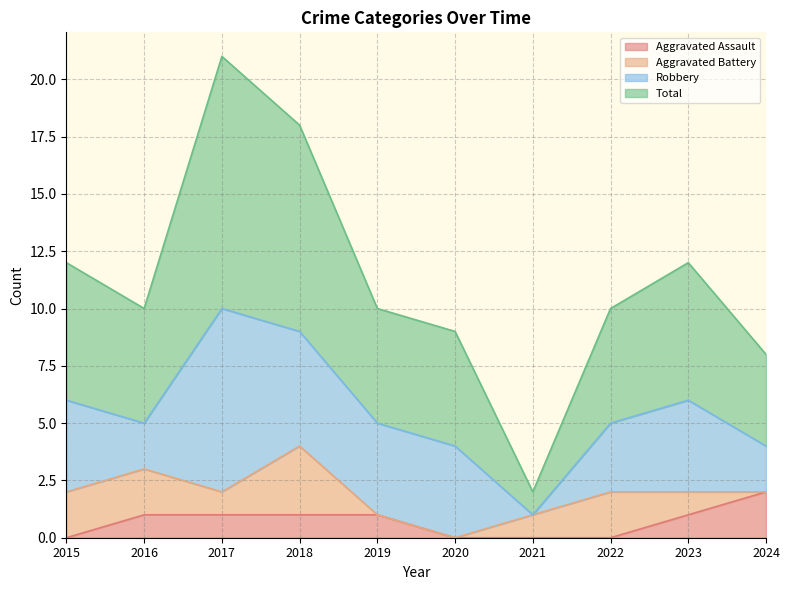

True or false: Aggravated Assault has more than 1 interior local peaks.

False